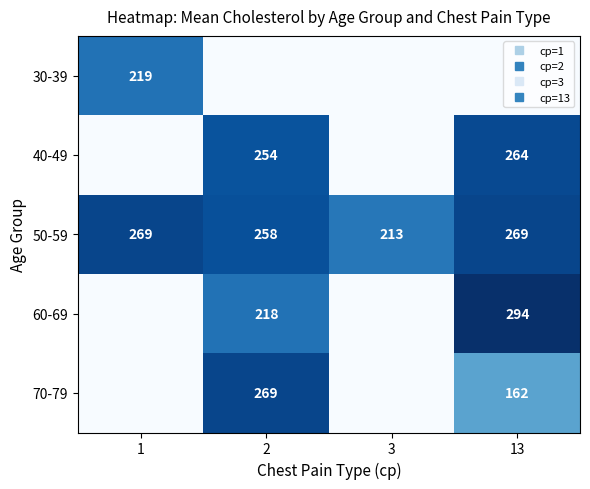

What is the sum of the 50-59 values at 3 and 1?

482.0